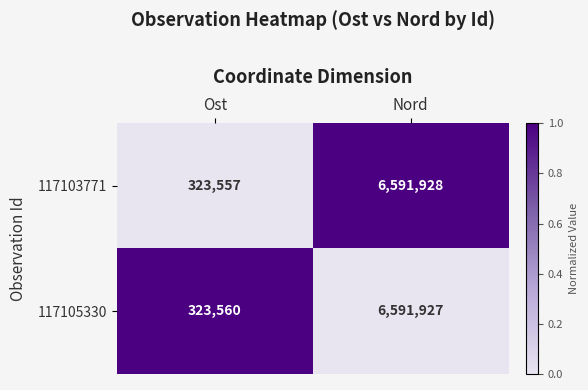

Count the number of data series in this chart.

2